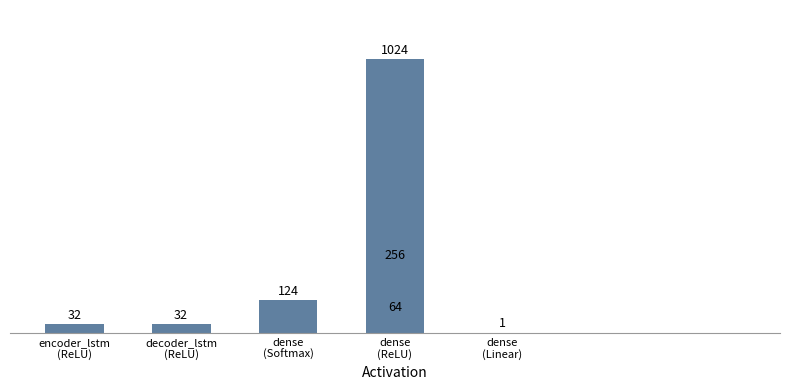

What is the difference between the maximum and minimum values?

1023